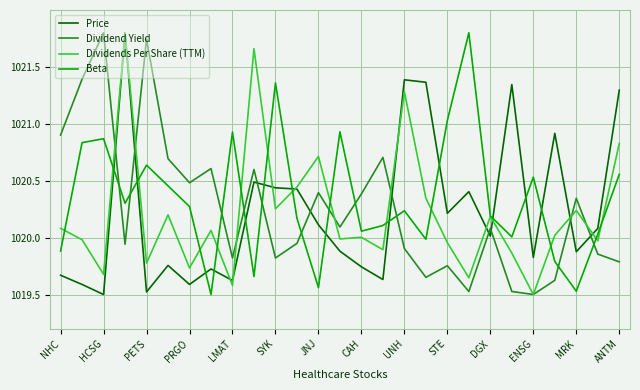

In Price, how many points are lower than both neighbors (excluding endpoints)?

9